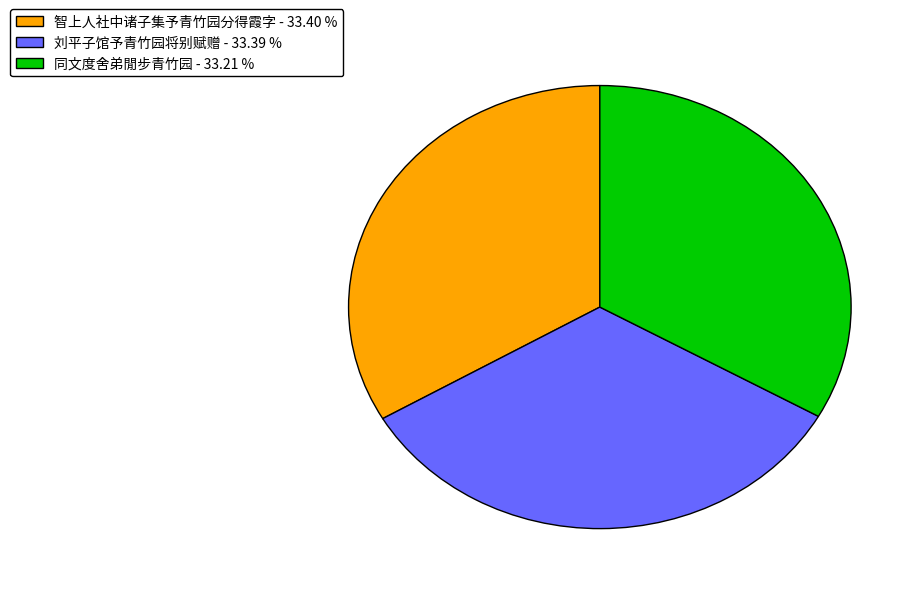

Count the number of slices in the pie.

3